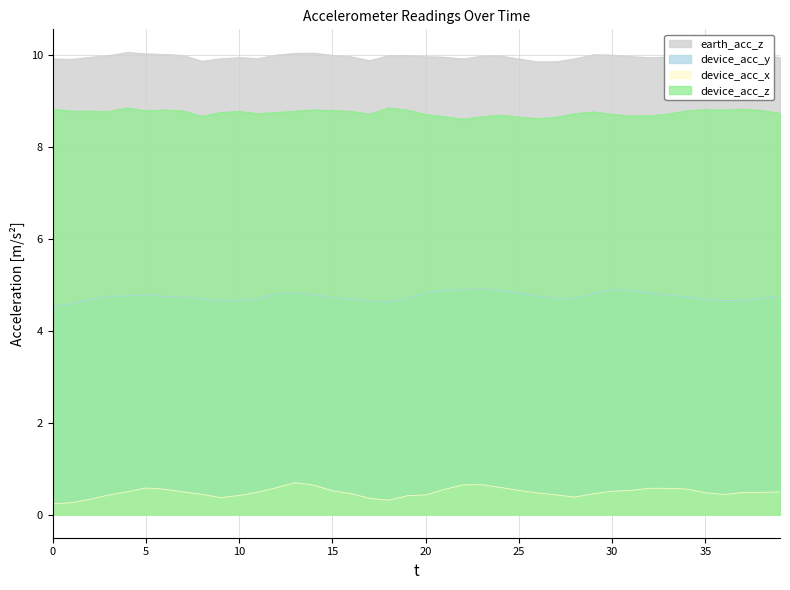

At 28, list the series in order from smallest to largest.

device_acc_x, device_acc_y, device_acc_z, earth_acc_z